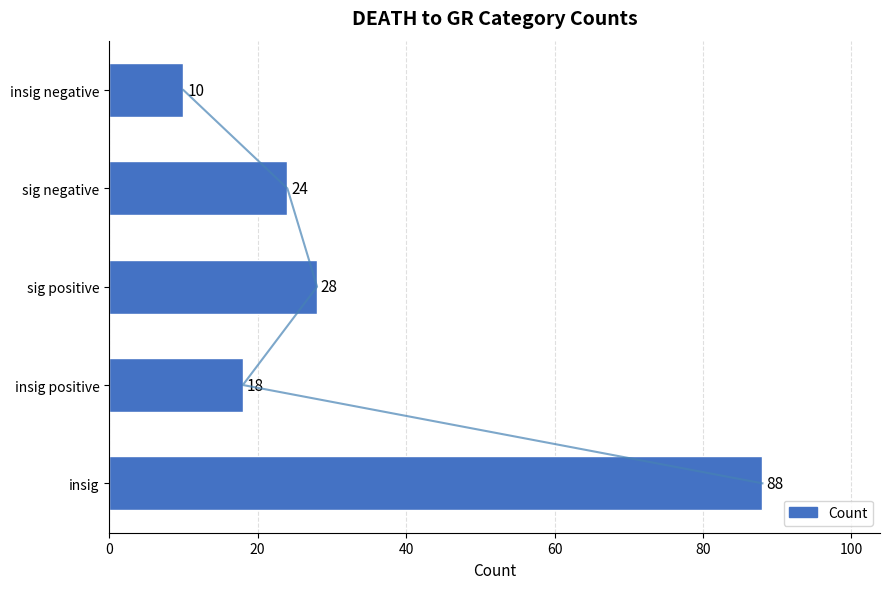

What is the value of the 2nd bar from the left?

18